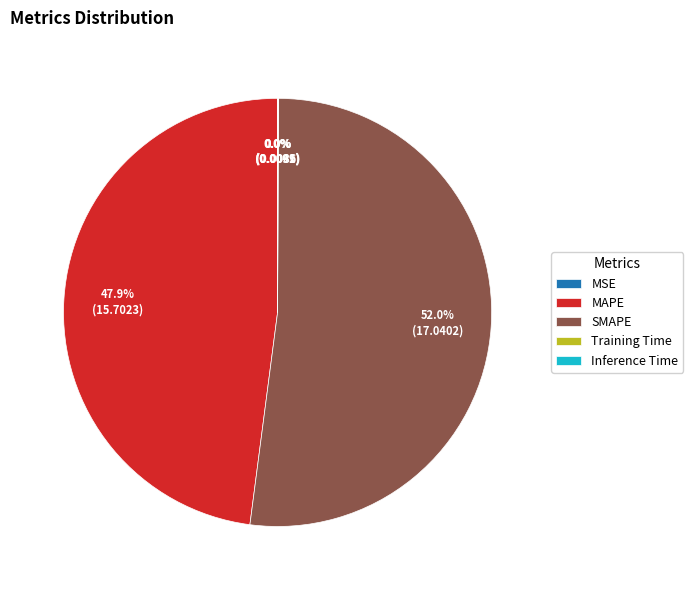

What is the majority slice?

SMAPE